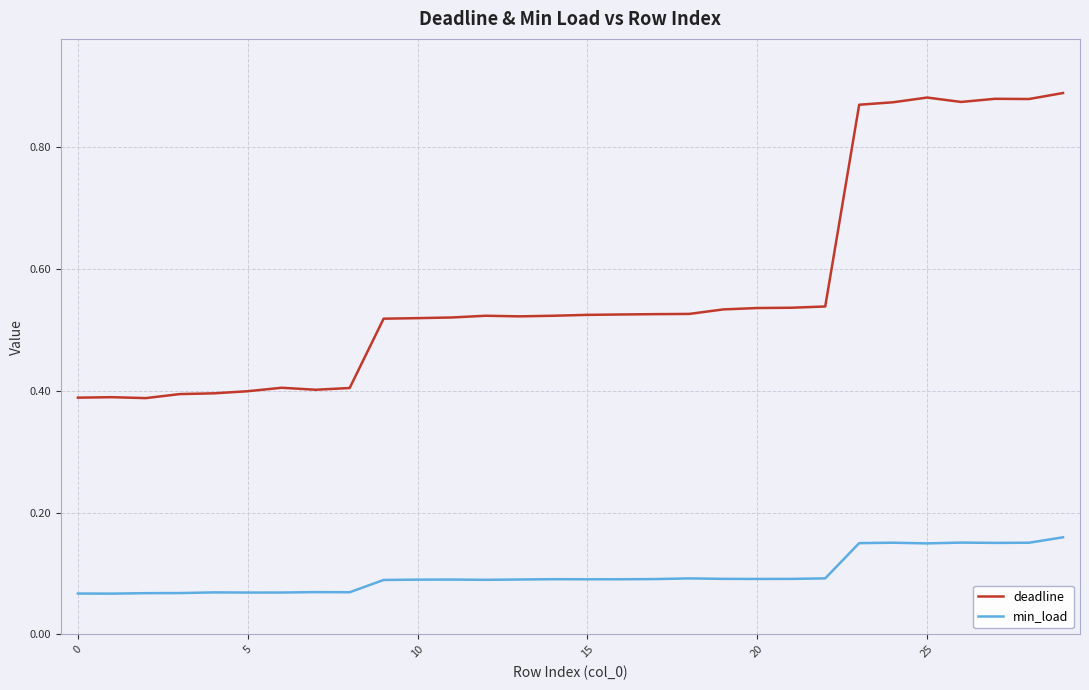

True or false: deadline and min_load cross at least once.

False